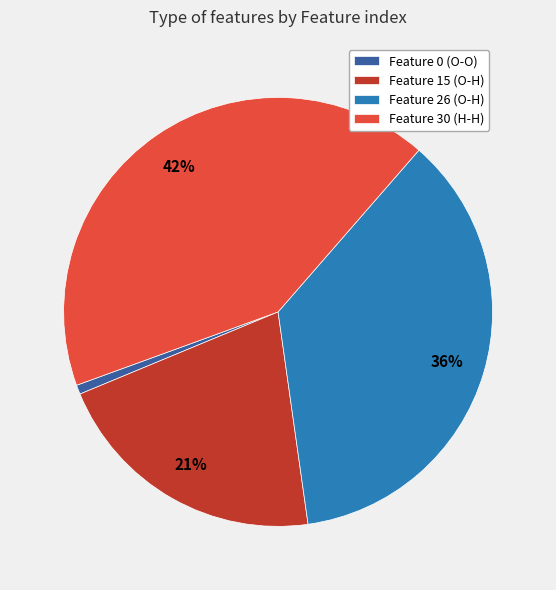

To the nearest percent, what is the average slice percentage?

25%